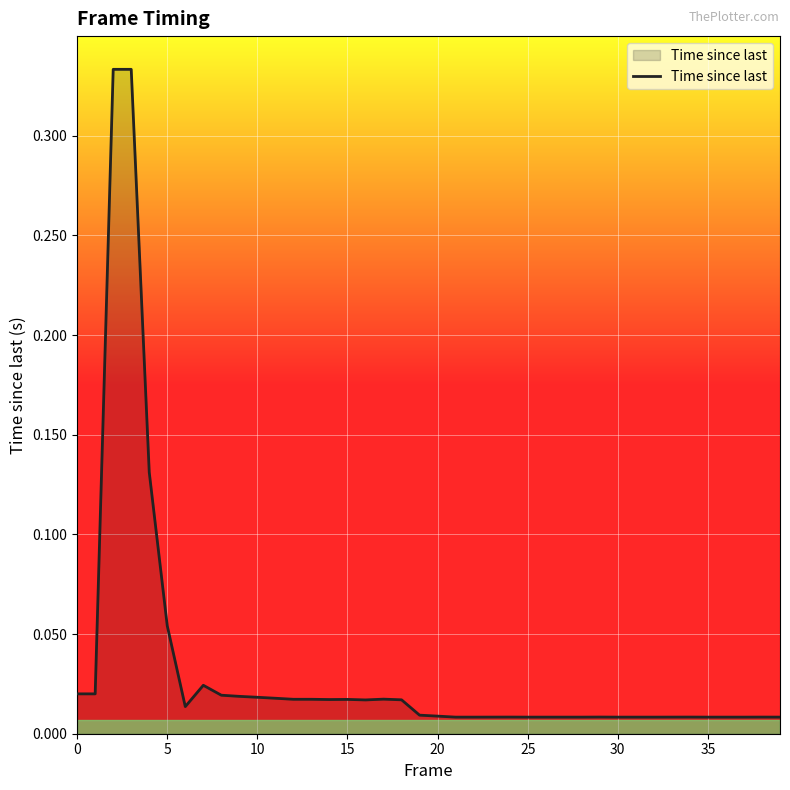

Does the chart have visible grid lines?

Yes